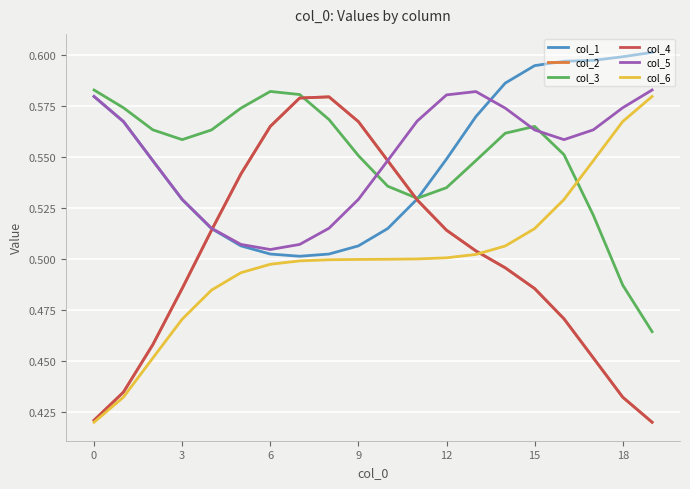

True or false: col_6 has more than 0 points higher than both neighbors.

False